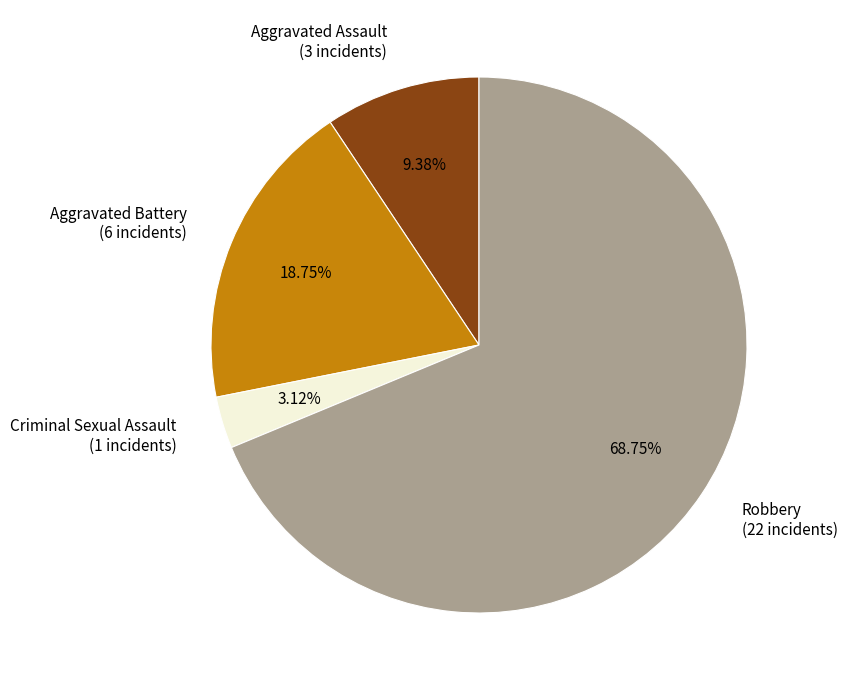

Rank the categories by value from highest to lowest.

Robbery, Aggravated Battery, Aggravated Assault, Criminal Sexual Assault